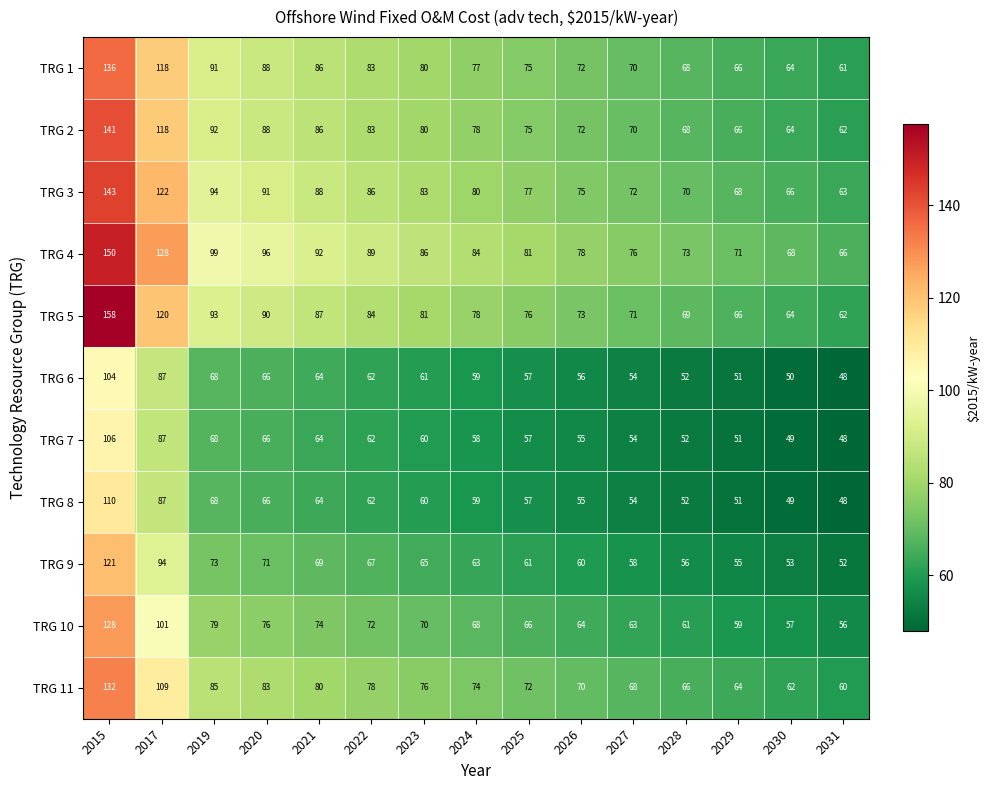

Which series has the largest total across all categories?

TRG 4